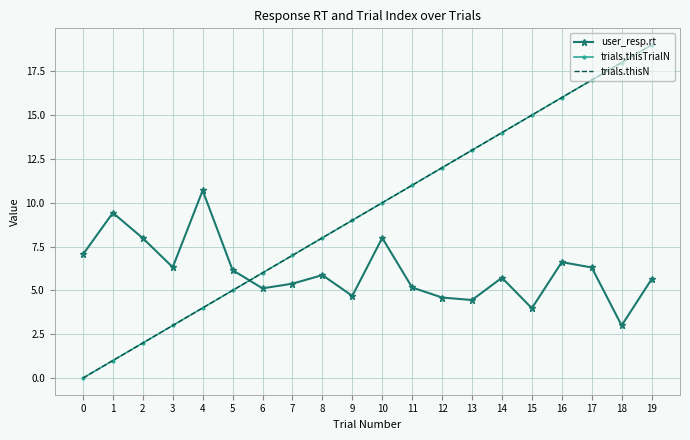

True or false: user_resp.rt has more than 0 points higher than both neighbors.

True